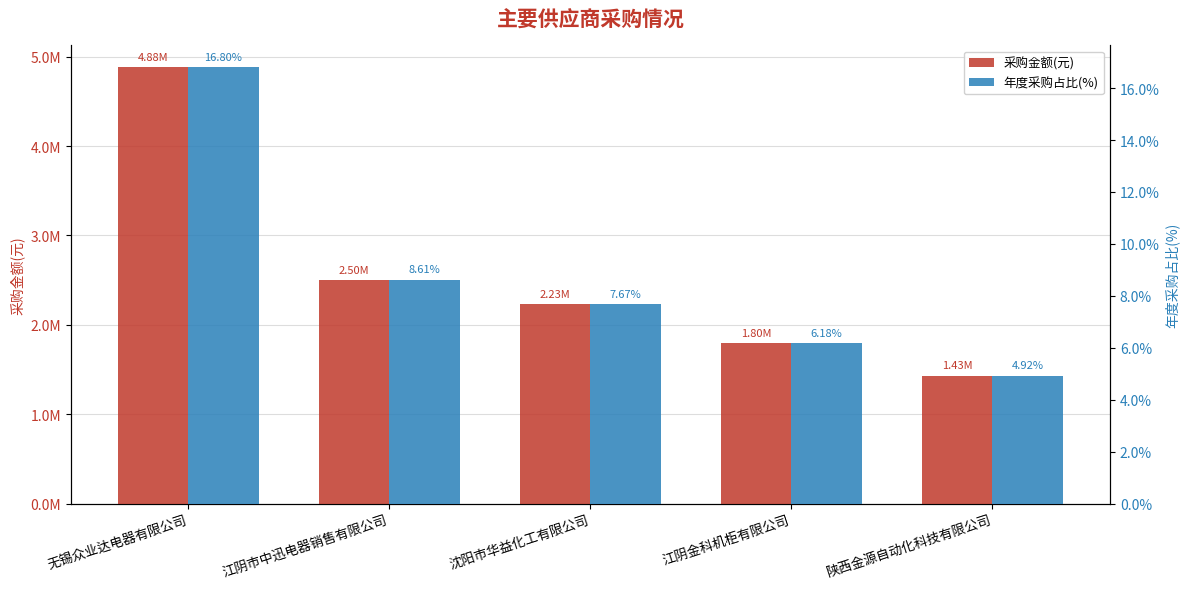

What is the spread (max minus min) of values at 无锡众业达电器有限公司?

4881670.1